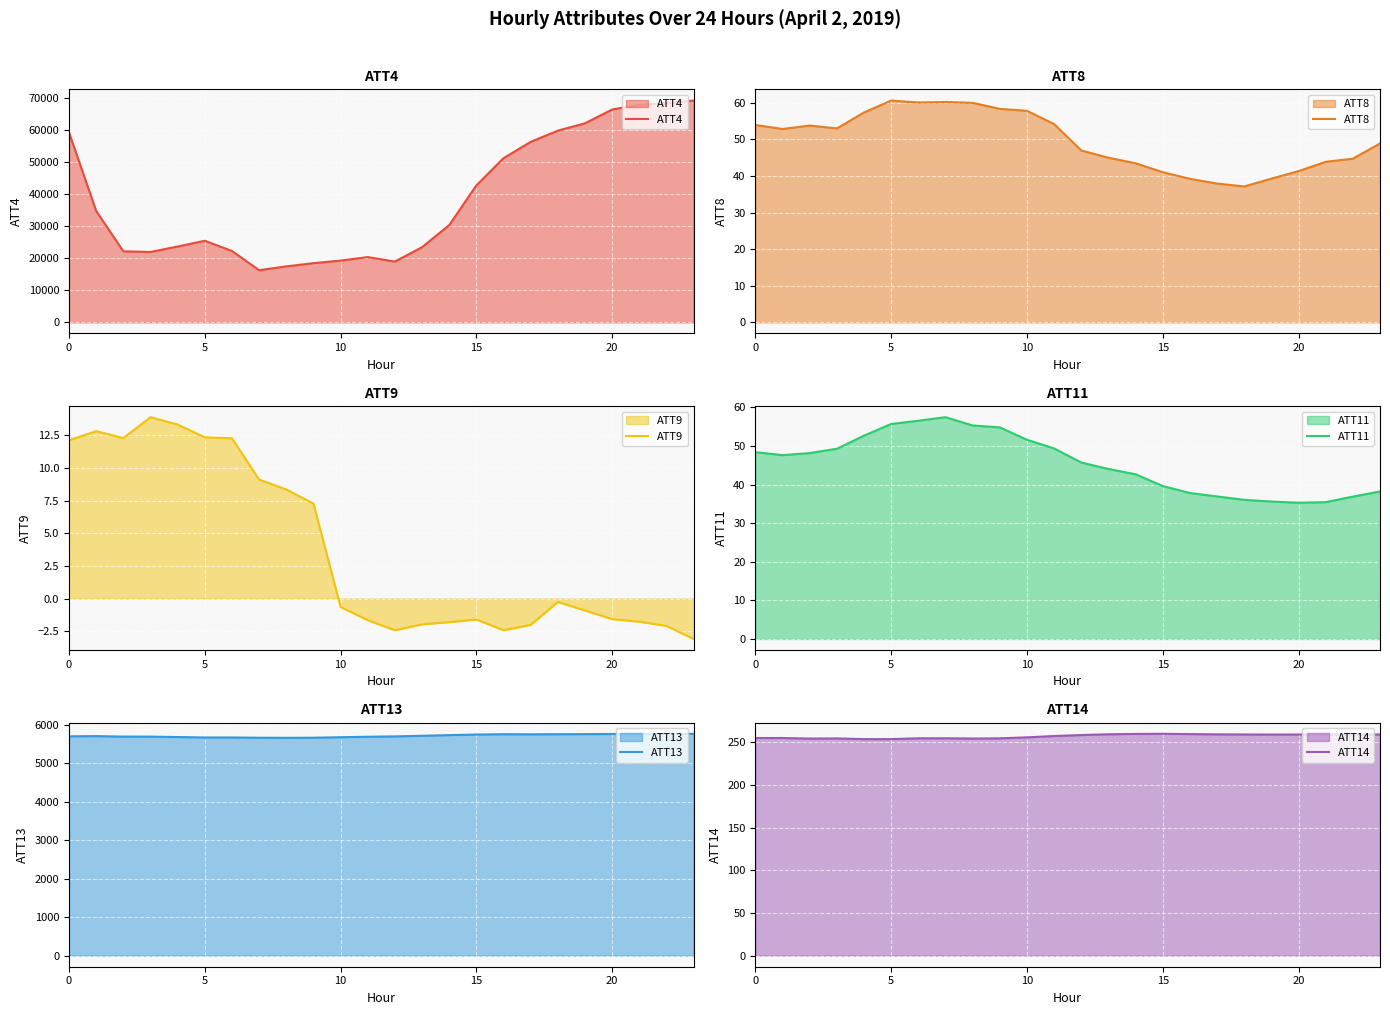

At which category does ATT13 reach its first local valley?

8